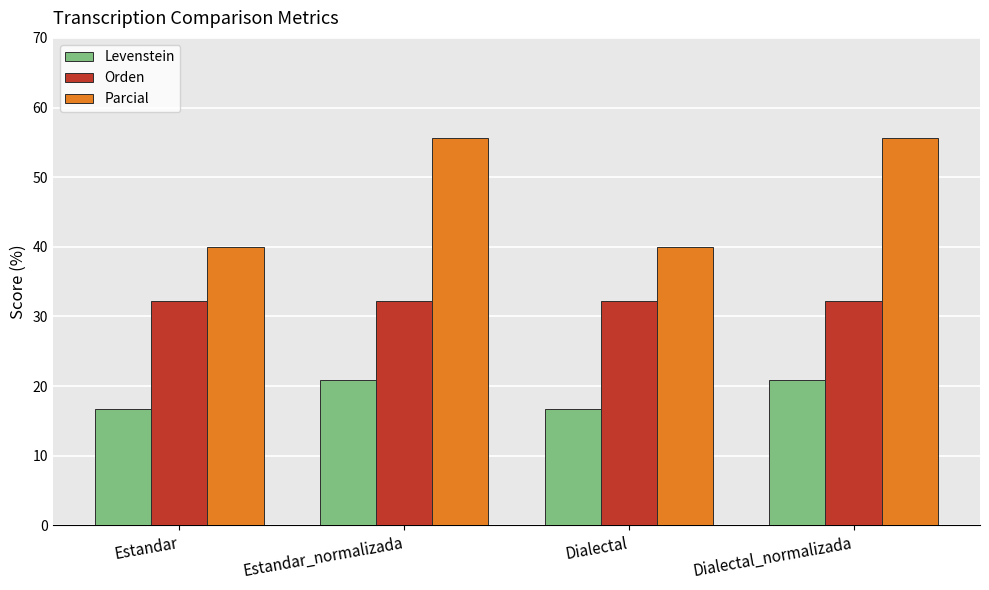

What is the sum of all Levenstein values?

75.0